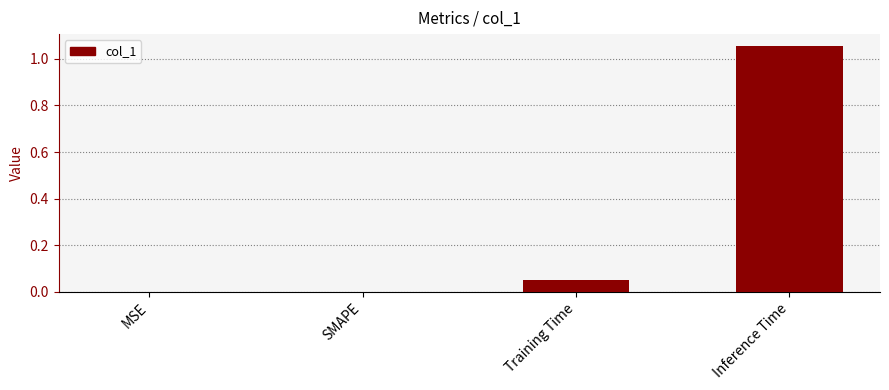

The value at SMAPE is 0.0. True or false?

True